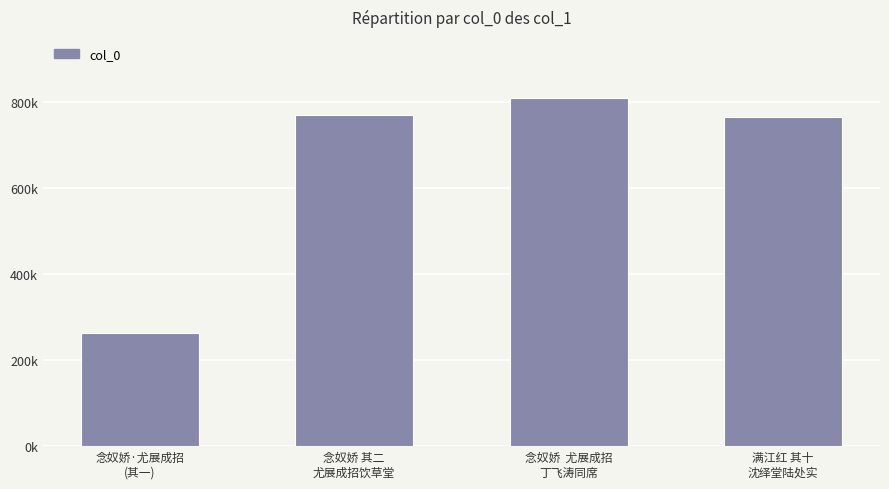

Does the chart contain stacked bars?

No